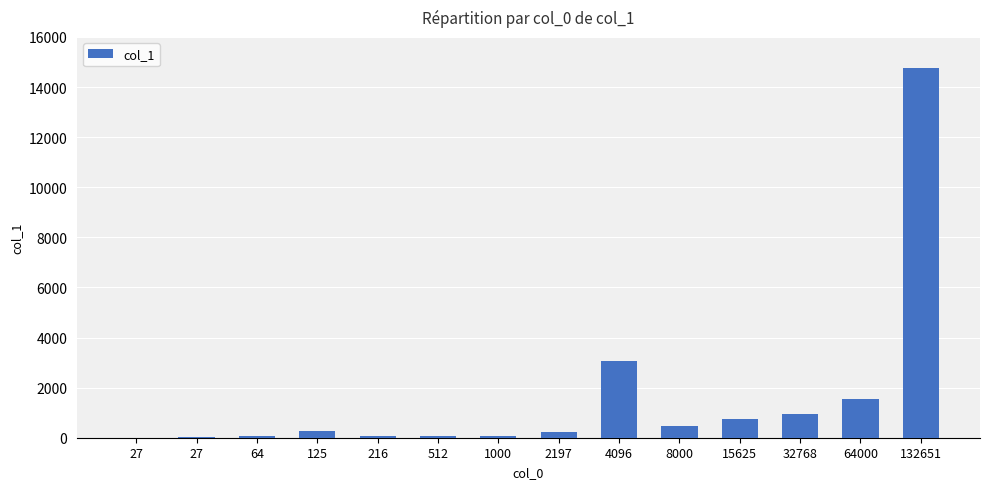

How many data points does each series have?

14